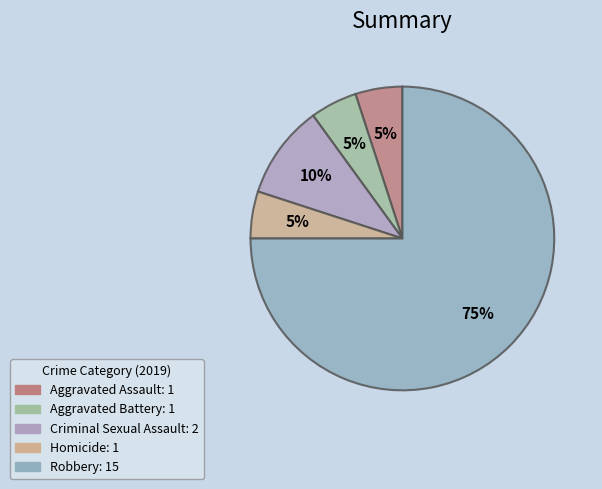

To the nearest percent, what portion does Aggravated Assault represent?

5%